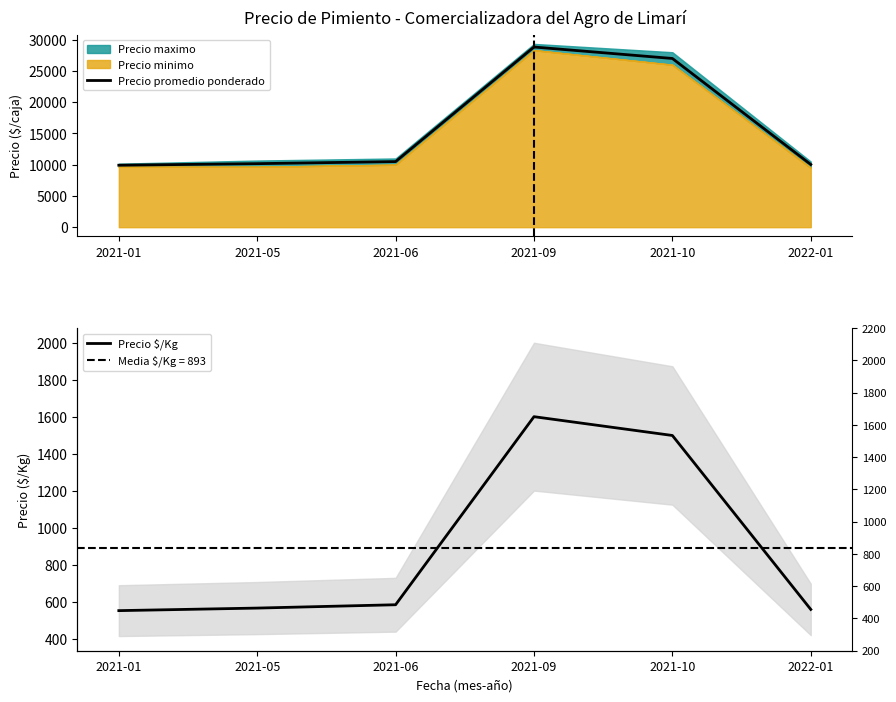

How many lines are shown in the chart?

2